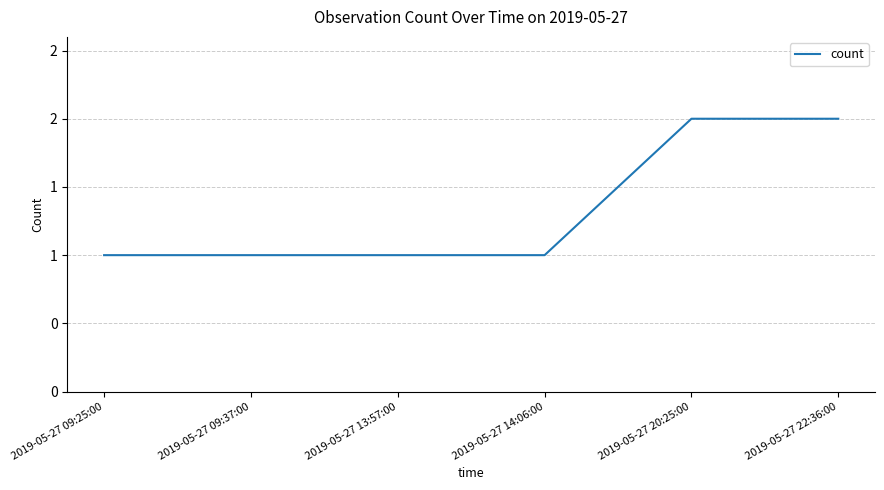

What is the sum of the values at 2019-05-27 20:25:00 and 2019-05-27 09:37:00?

3